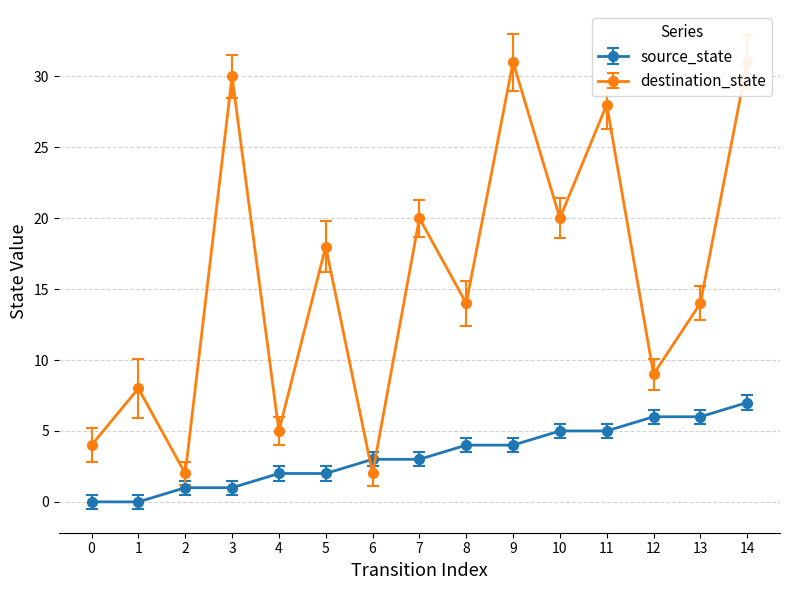

What is the difference between the highest and lowest values at 13?

8